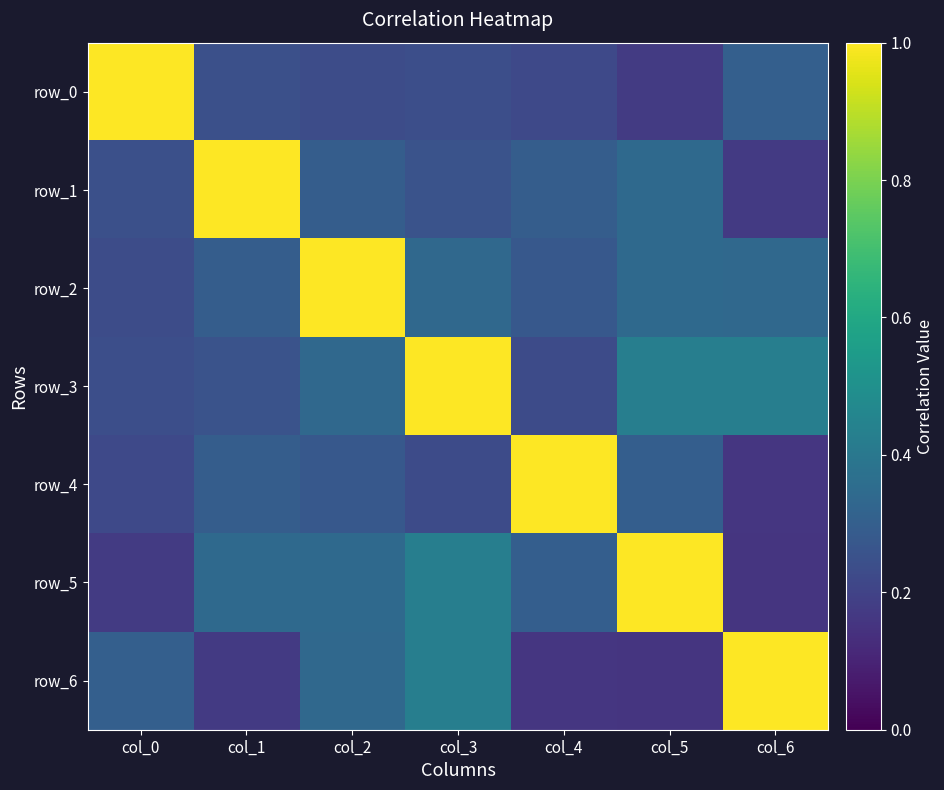

Which series has the widest spread of values?

row_5